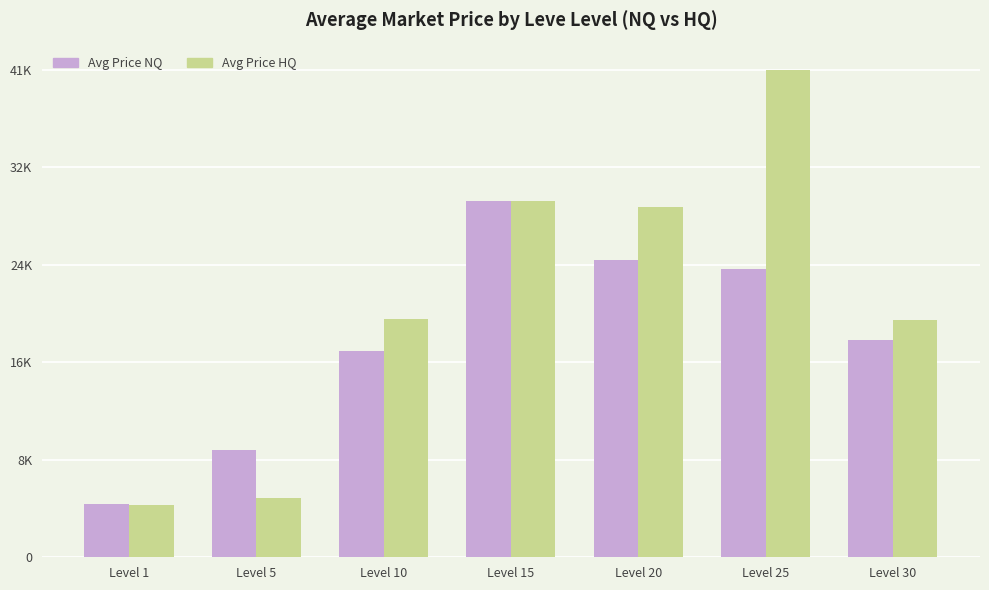

What is the difference between the Avg Price NQ values at Level 5 and Level 25?

15258.3